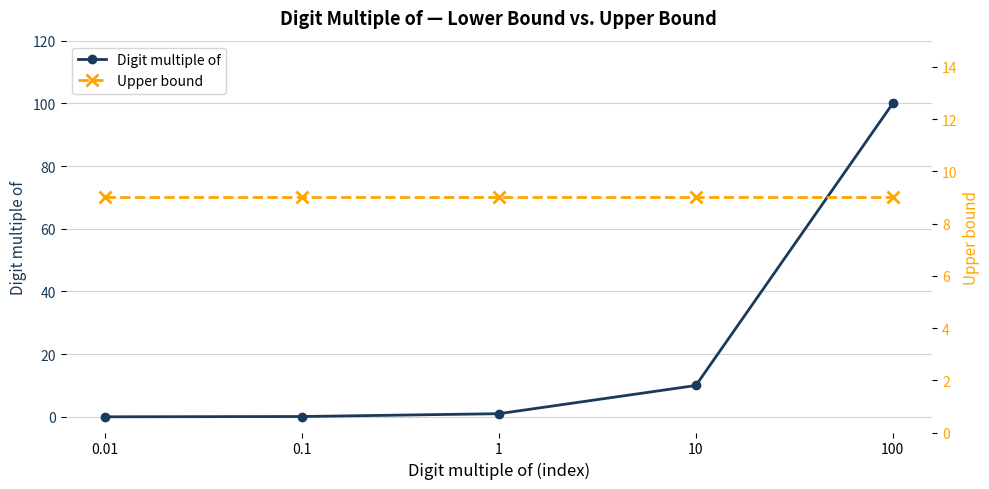

At 10, list the series in order from largest to smallest.

Digit multiple of, Upper bound